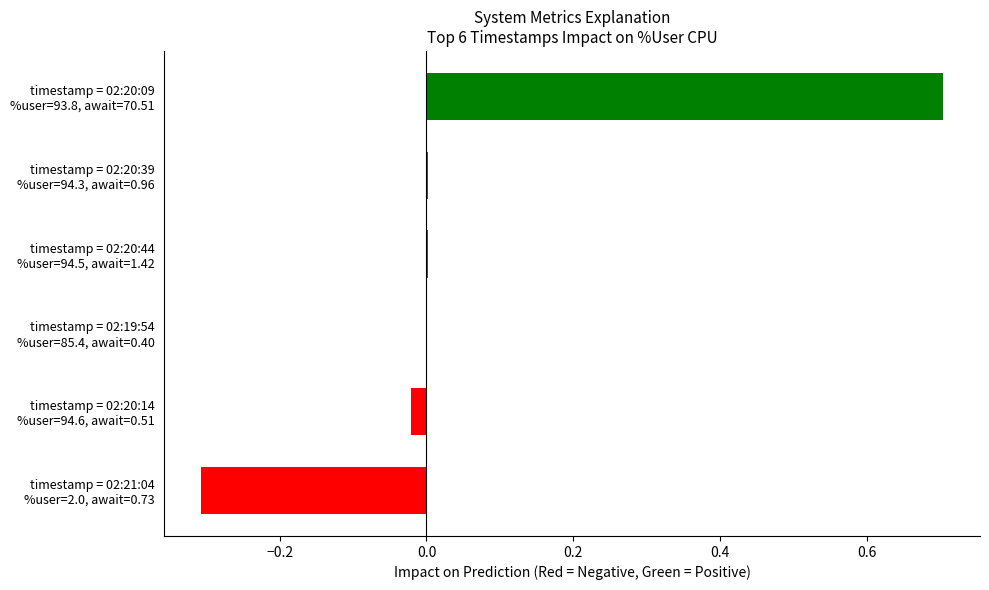

True or false: the data shows -0.0 at timestamp = 02:20:14 %user=94.6, await=0.51.

True